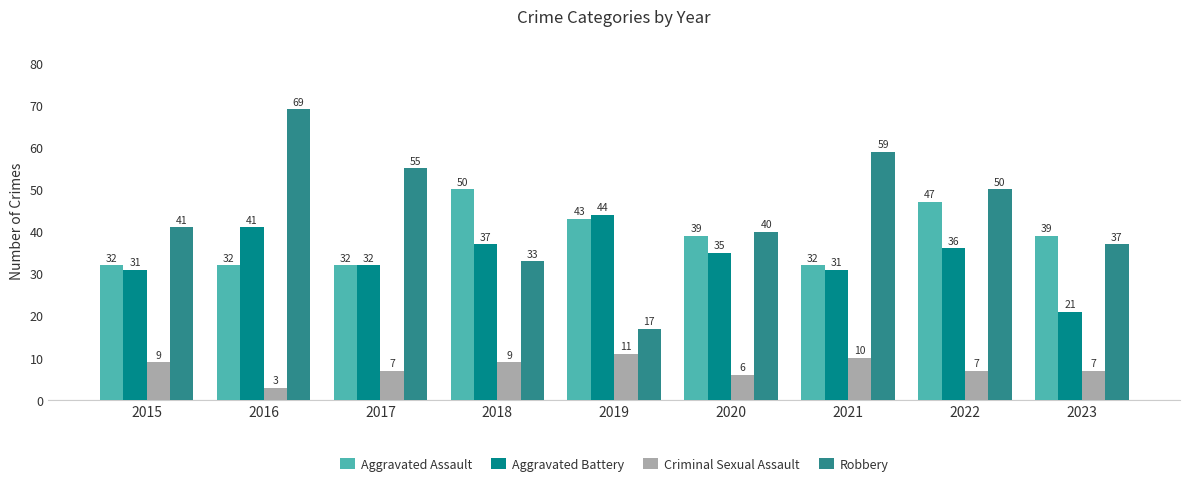

What is the difference between the highest and lowest values at 2023?

32